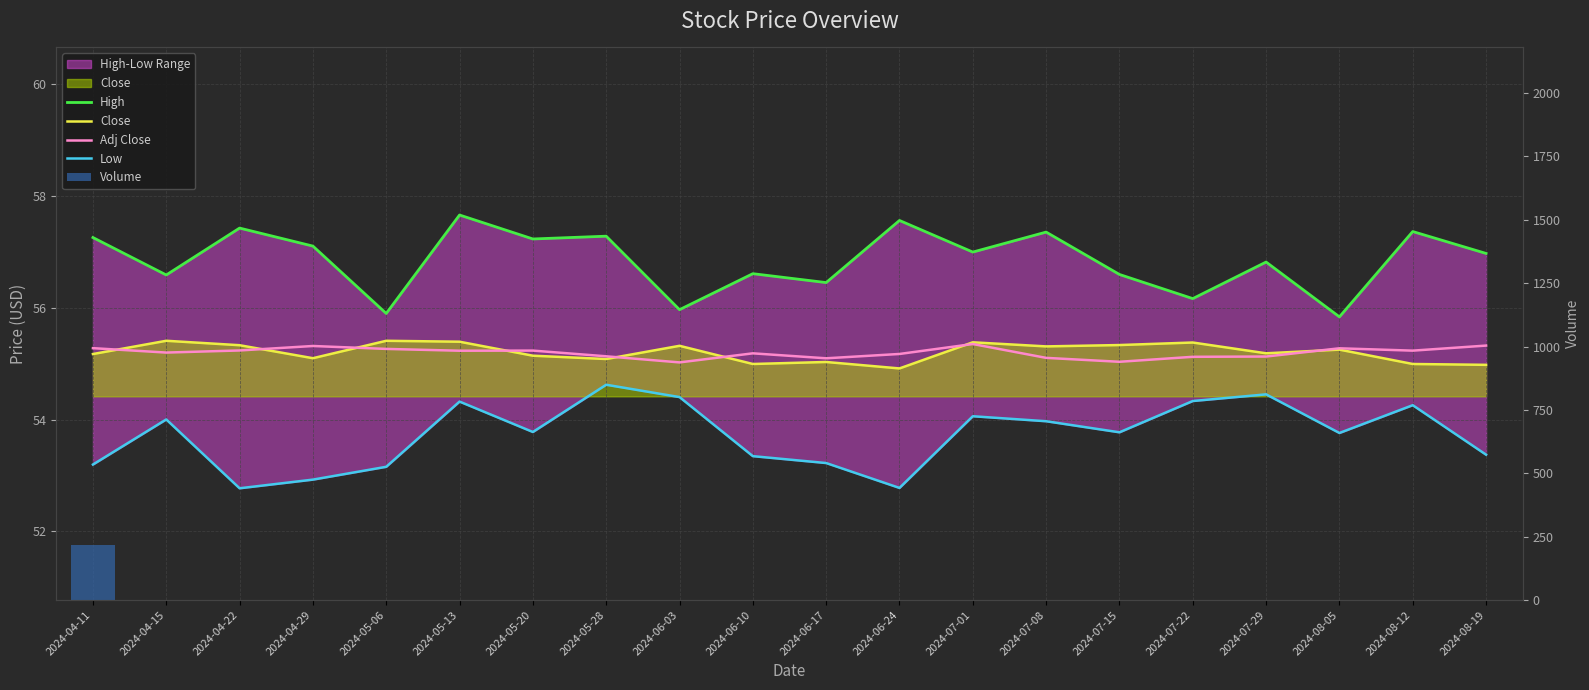

True or false: Volume has a value of 0.0 at 2024-05-06.

True